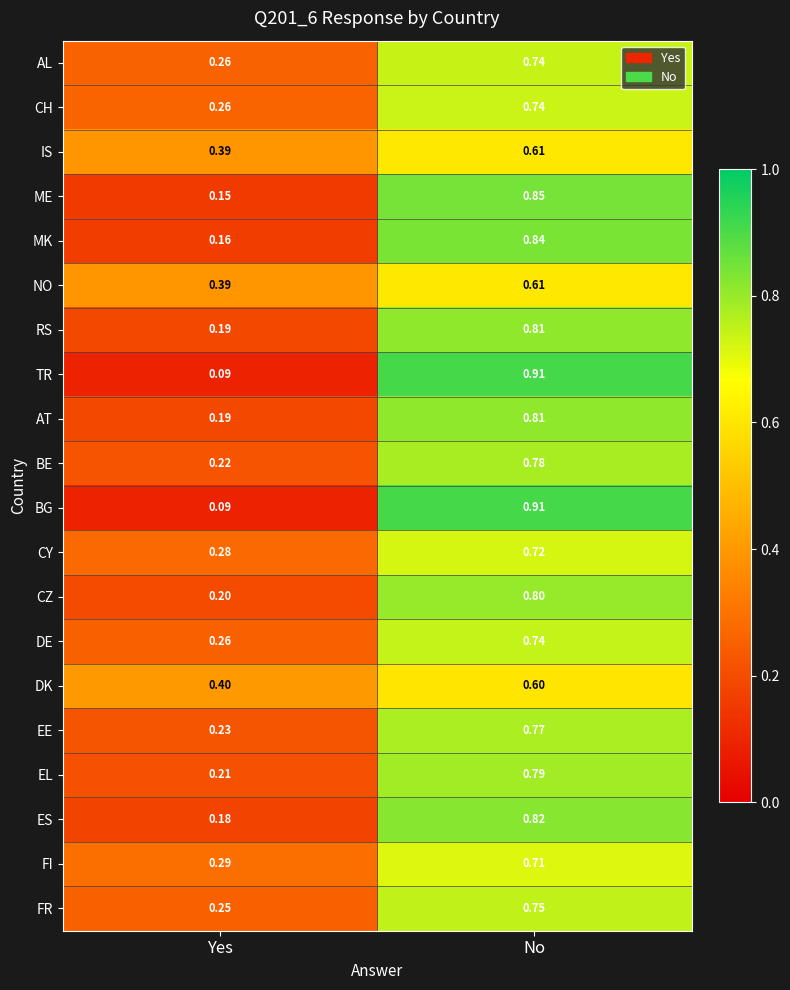

Where is BE nearest to the value 0?

Yes